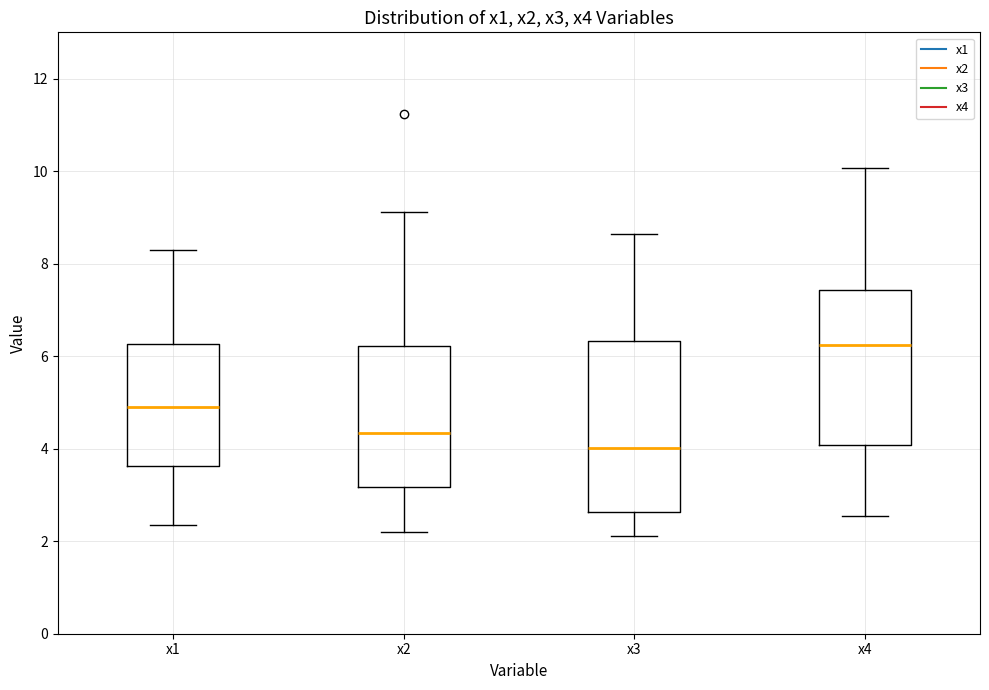

Reading left to right, transcribe this box plot: for each box, give where its median line is, the range the box spans, and where its two whiskers end, as read against the y-axis. The values are not printed on the chart, so give them approximately, as read against the axis.

x1: median 5.0, box 3.6 to 6.2, whiskers 2.4 to 8.2
x2: median 4.4, box 3.2 to 6.2, whiskers 2.2 to 9.2
x3: median 4.0, box 2.6 to 6.4, whiskers 2.2 to 8.6
x4: median 6.2, box 4.0 to 7.4, whiskers 2.6 to 10.0